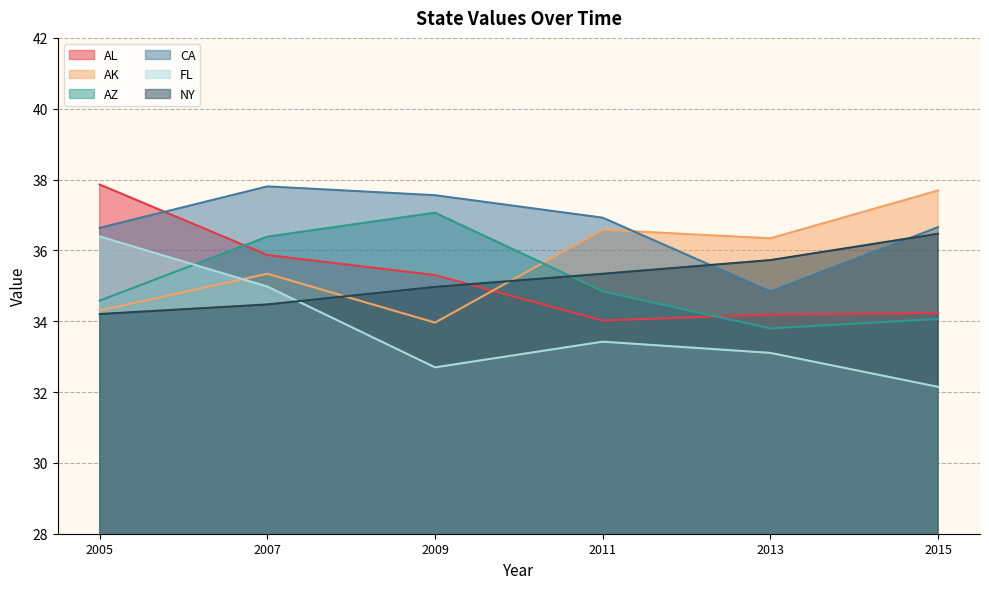

Reading left to right, extract all data points from this chart.

AL: 37.9	35.9	35.3	34.0	34.2	34.2
AK: 34.3	35.3	34.0	36.6	36.3	37.7
AZ: 34.6	36.4	37.1	34.8	33.8	34.1
CA: 36.6	37.8	37.6	36.9	34.8	36.7
FL: 36.4	35.0	32.7	33.4	33.1	32.1
NY: 34.2	34.5	35.0	35.3	35.7	36.5